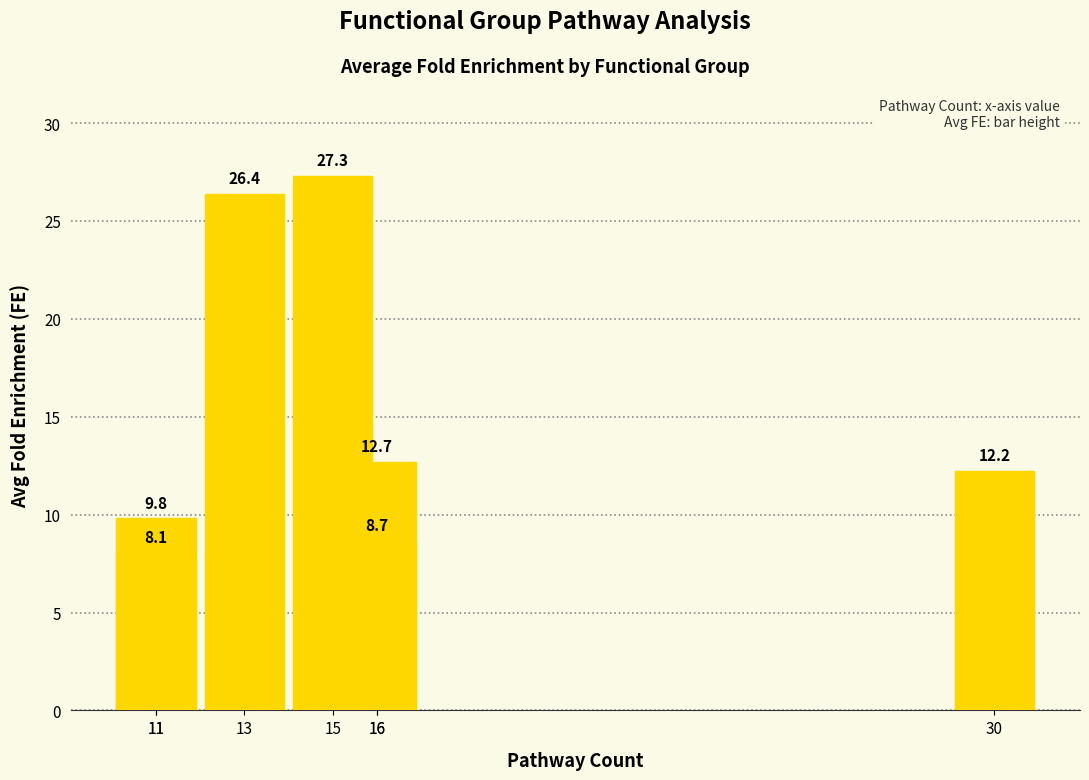

What is the difference between the values at 11 and 30?

2.4